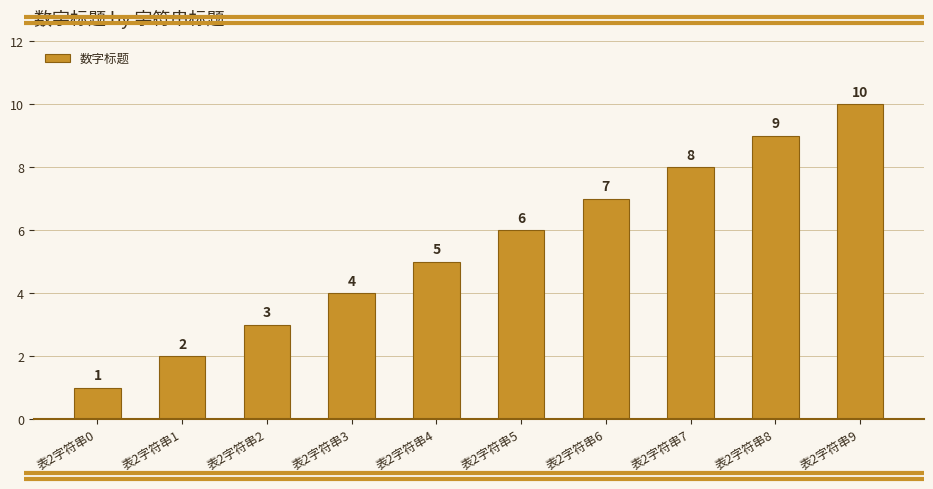

What is the change in value from 表2字符串2 to 表2字符串4?

+2